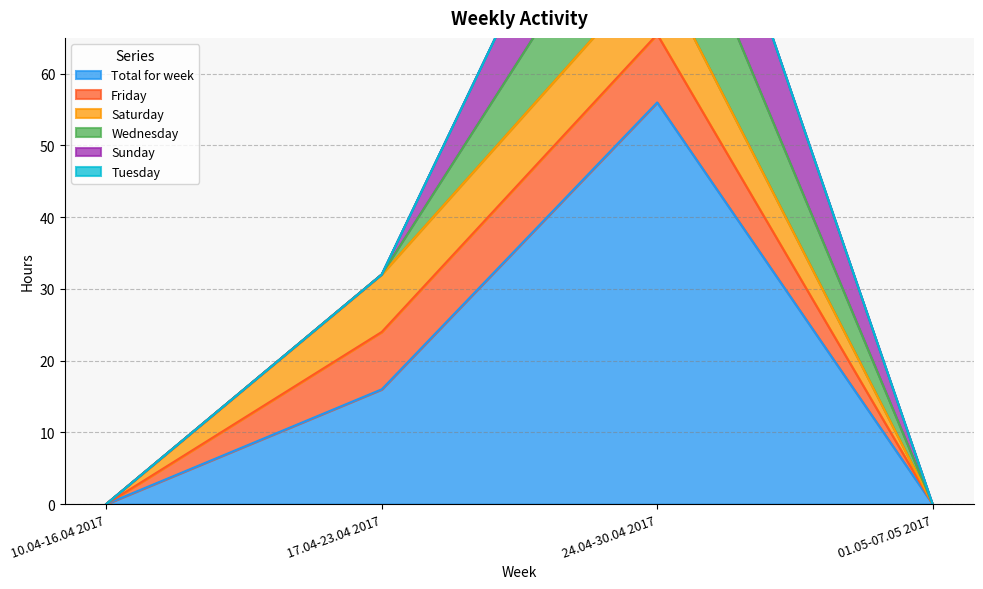

Between 10.04-16.04 2017 and 17.04-23.04 2017, which series saw the biggest shift?

Total for week